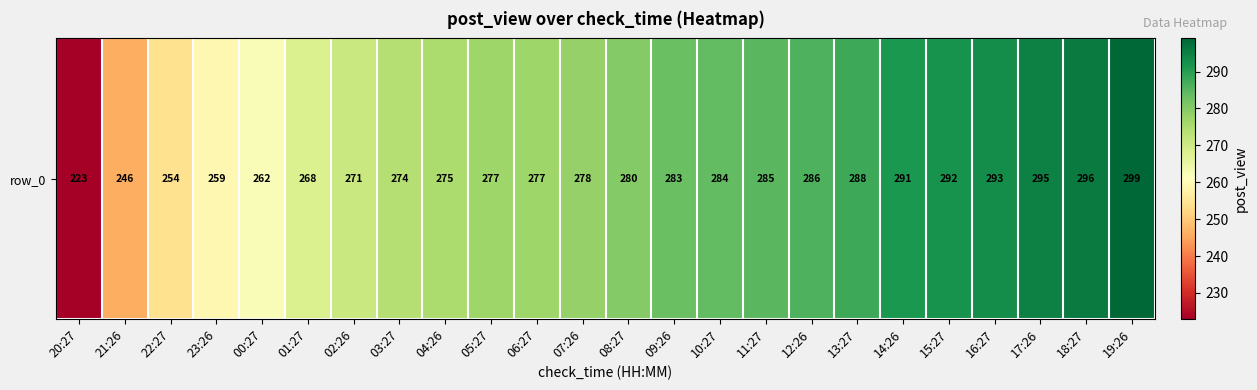

List the labels in order of value, smallest first.

20:27, 21:26, 22:27, 23:26, 00:27, 01:27, 02:26, 03:27, 04:26, 05:27, 06:27, 07:26, 08:27, 09:26, 10:27, 11:27, 12:26, 13:27, 14:26, 15:27, 16:27, 17:26, 18:27, 19:26